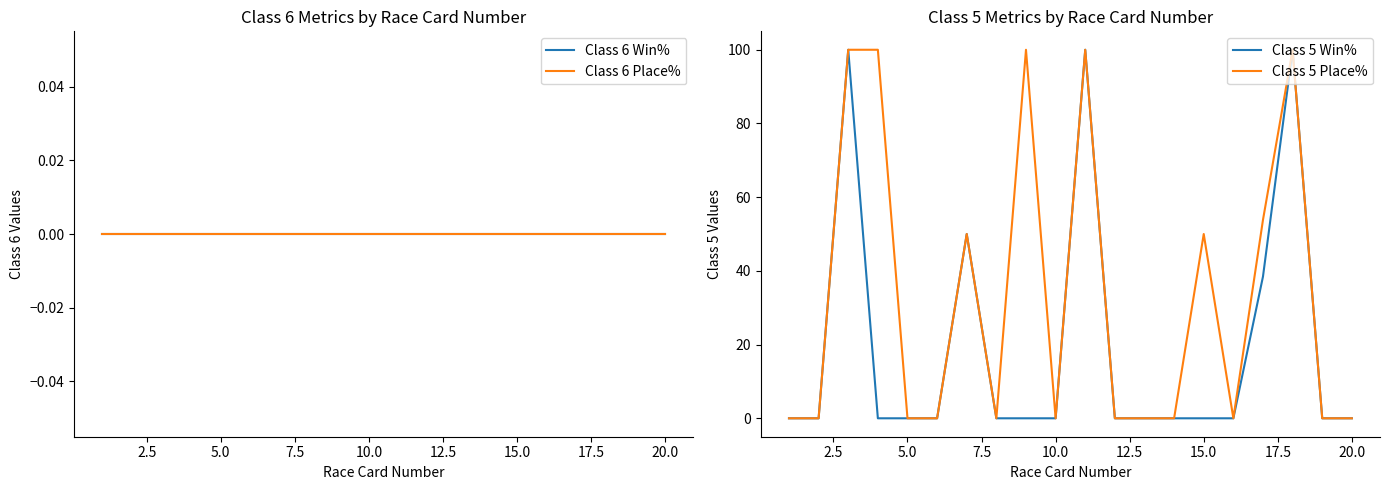

What are all the series names shown in the legend?

Class 6 Win%, Class 6 Place%, Class 5 Win%, Class 5 Place%